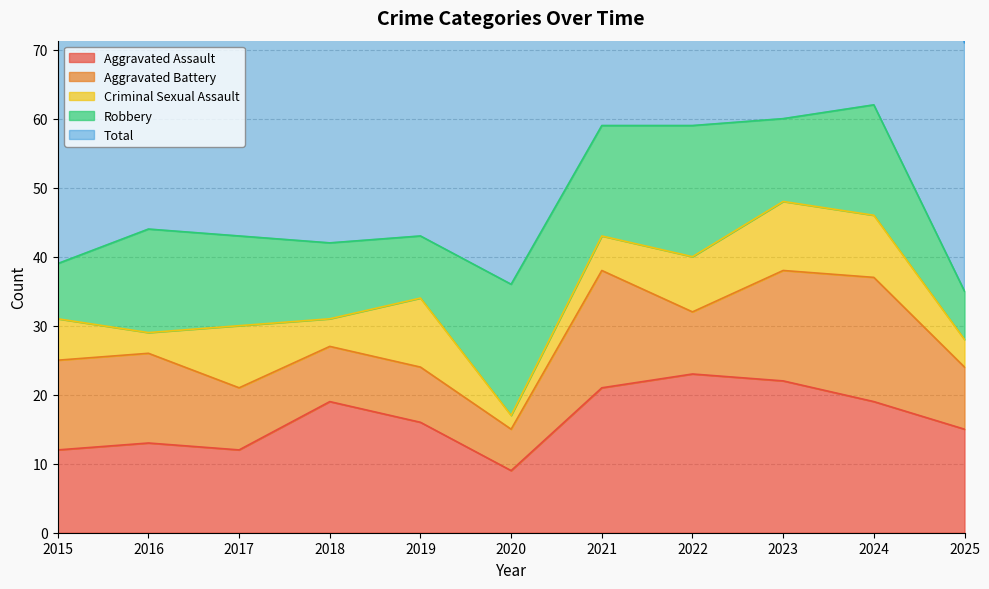

Where is the first local minimum for Total?

2018